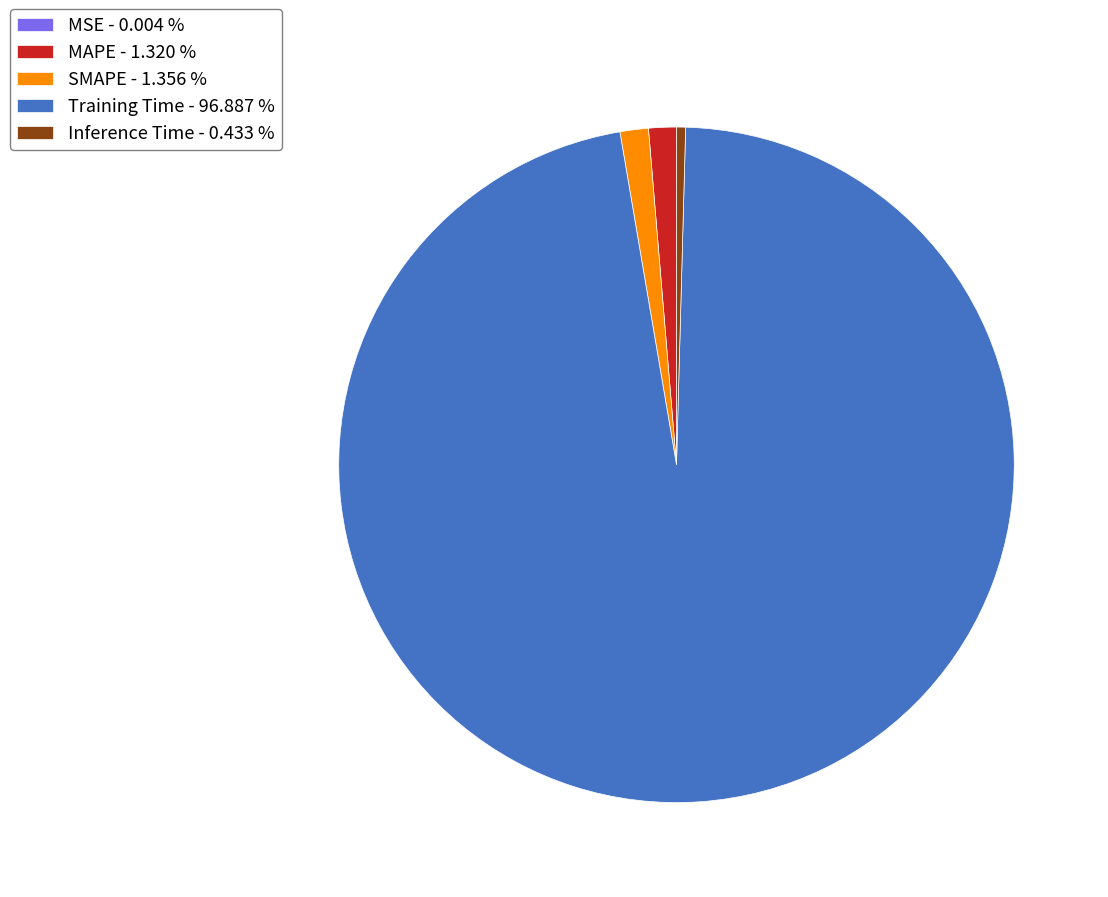

Is there any slice that represents more than half of the pie?

Yes